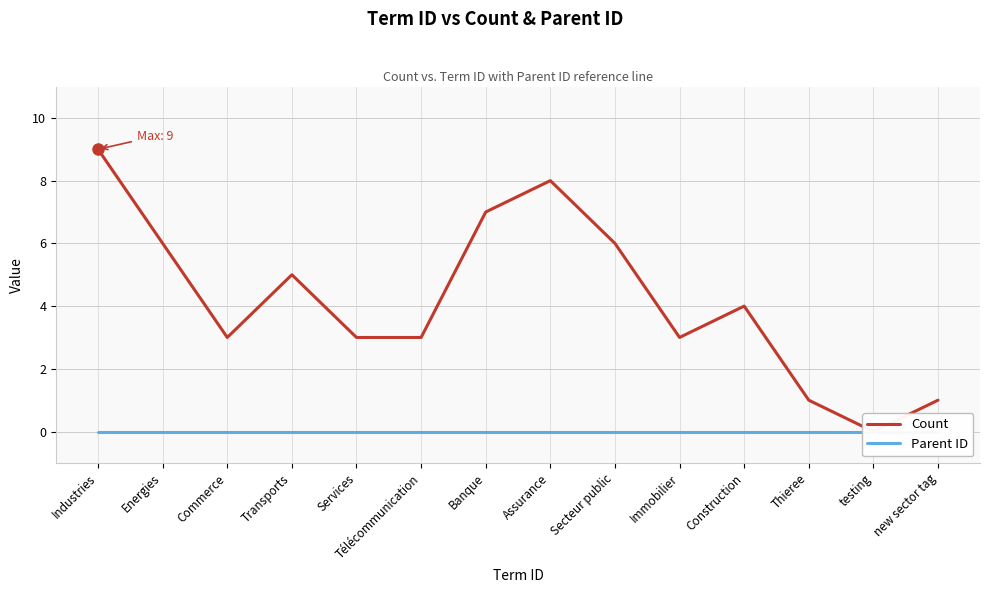

At Commerce, list the series in order from smallest to largest.

Parent ID, Count